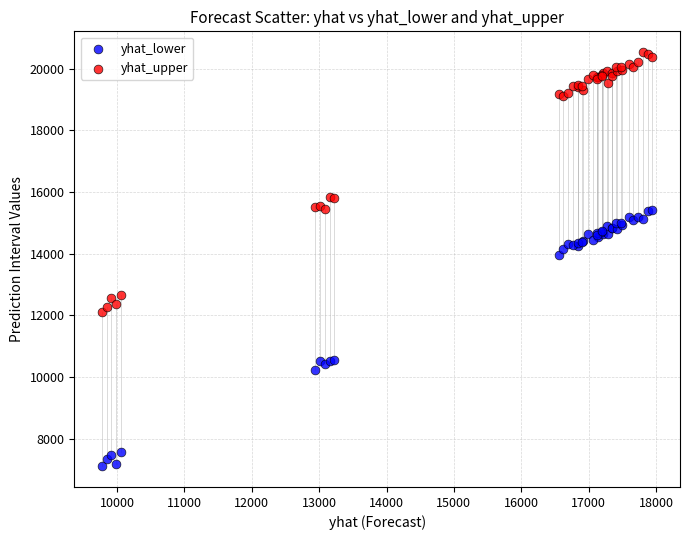

Which series reaches the maximum Y coordinate?

yhat_upper